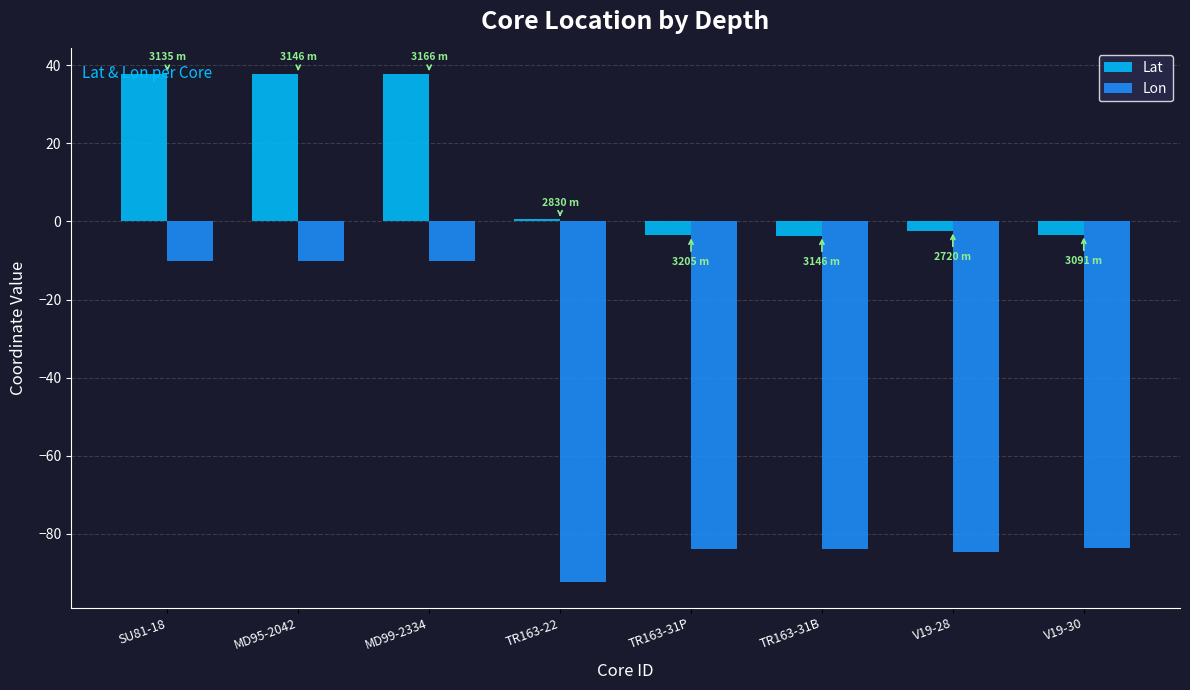

What is the total value across all series at TR163-31B?

-87.6